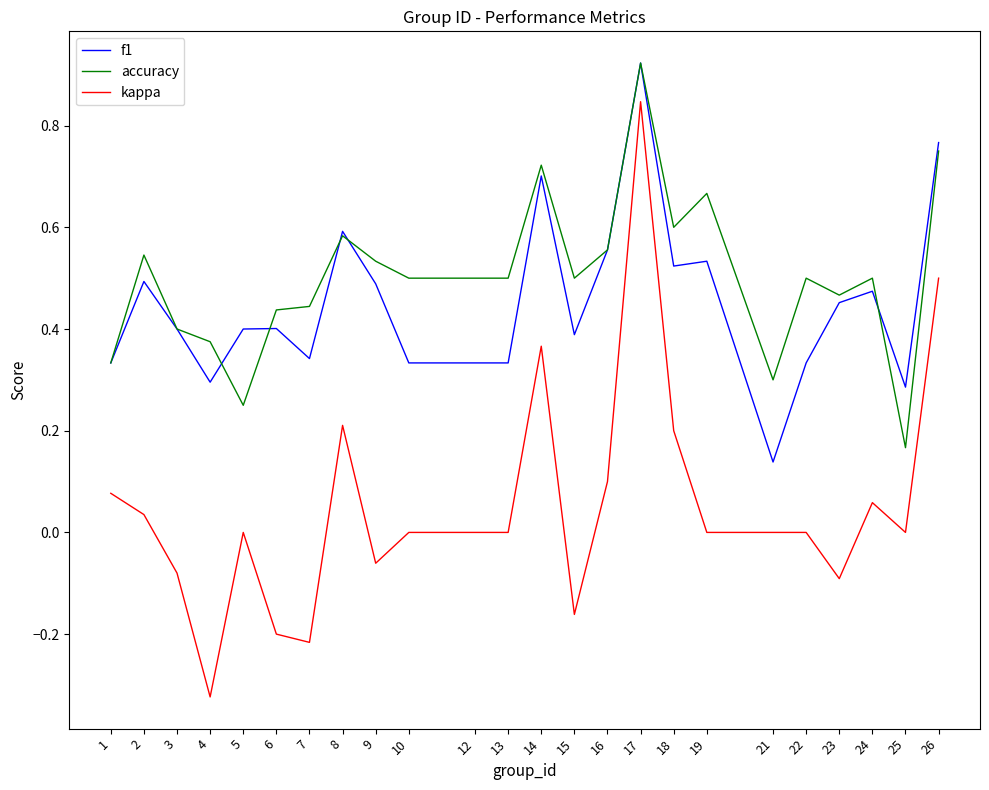

At which category is the sum across all series the highest?

17